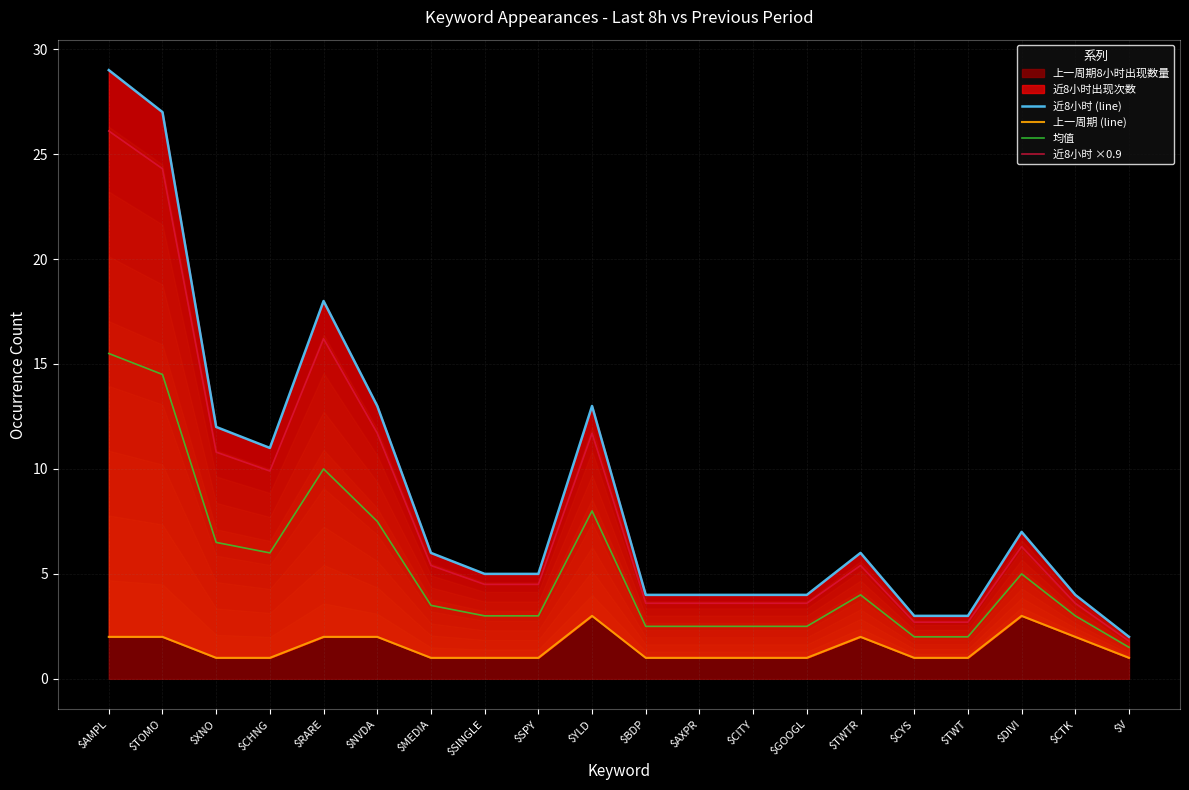

True or false: 上一周期 (line) and 近8小时 ×0.9 intersect in this chart.

False